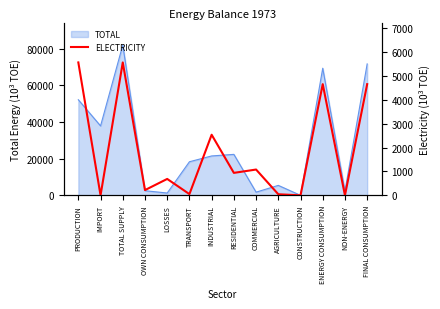

Count the number of categories in the chart.

14